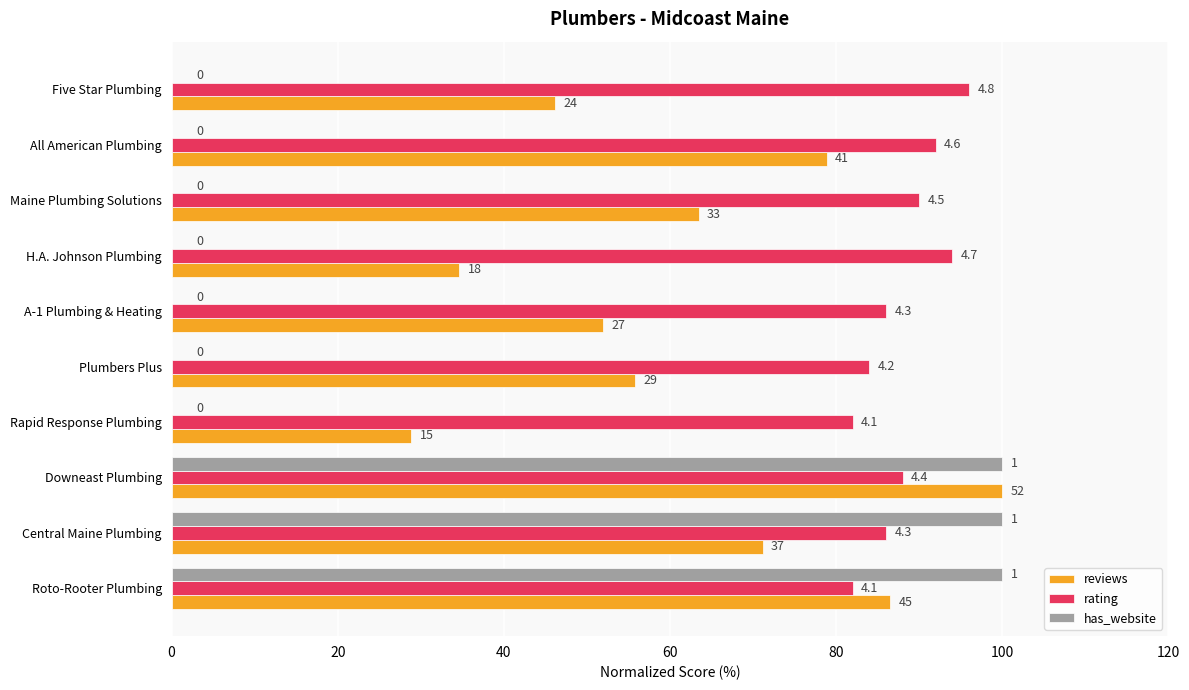

What are all the series names shown in the legend?

reviews, rating, has_website